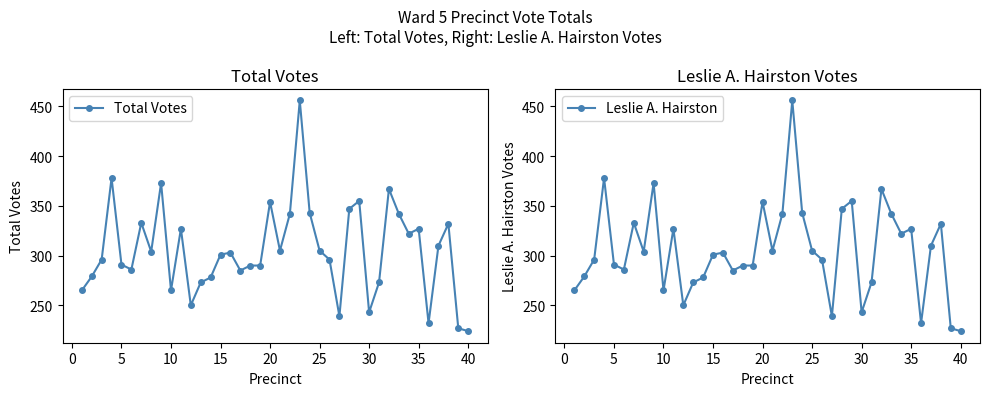

True or false: Total Votes has more than 2 points higher than both neighbors.

True